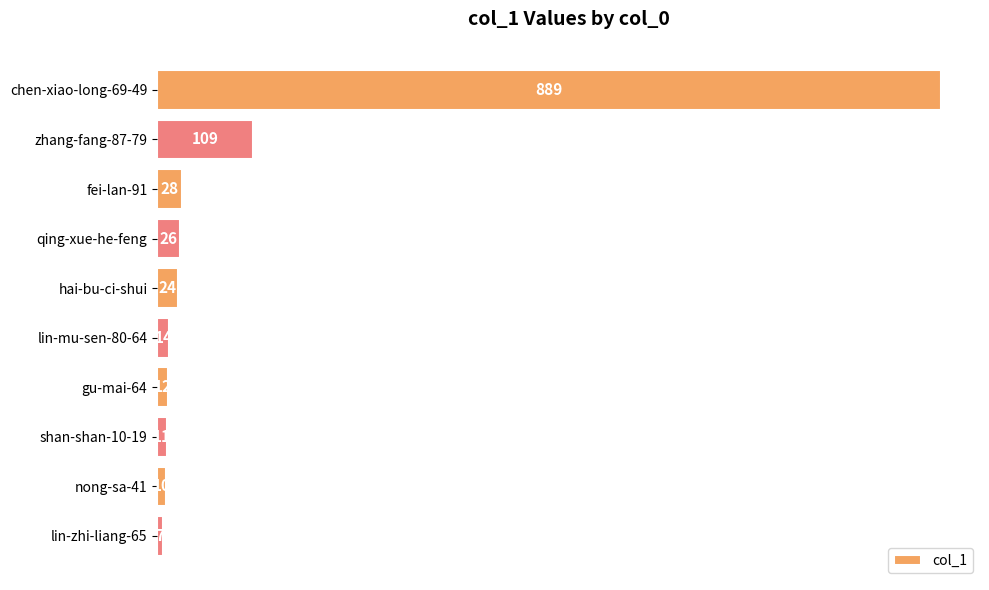

Is it true that the value at chen-xiao-long-69-49 is 436?

False